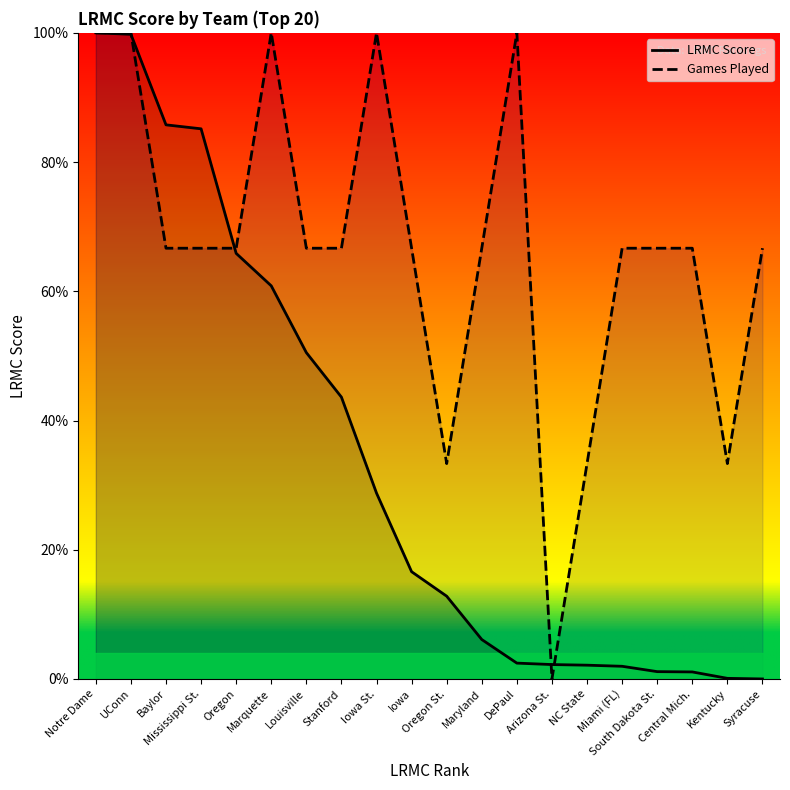

What is the sum of the Games Played values at Oregon St. and Kentucky?

66.7